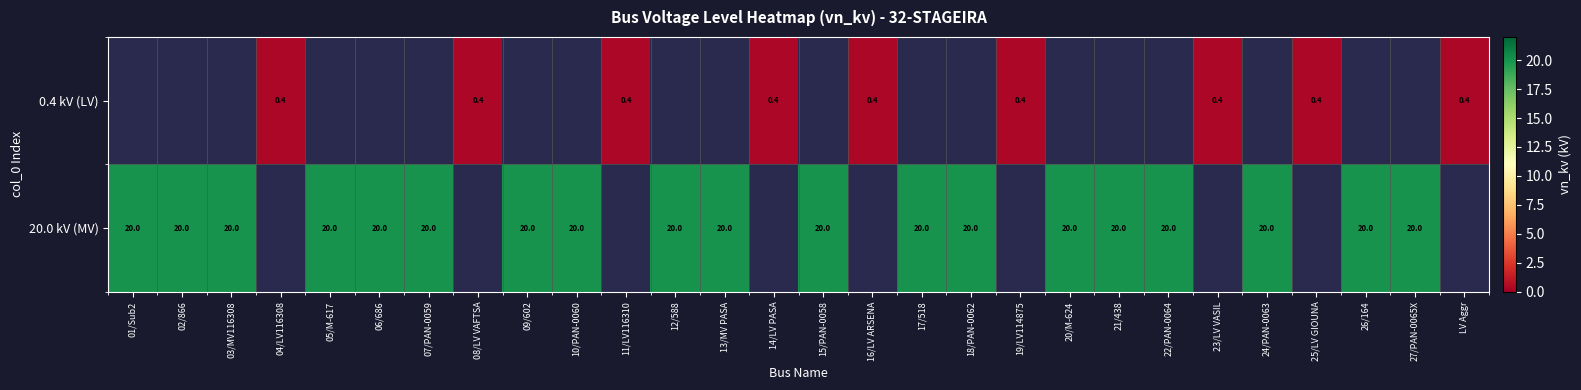

True or false: 0.4 kV (LV) has a value of 0.4 at 16/LV ARSENA.

True